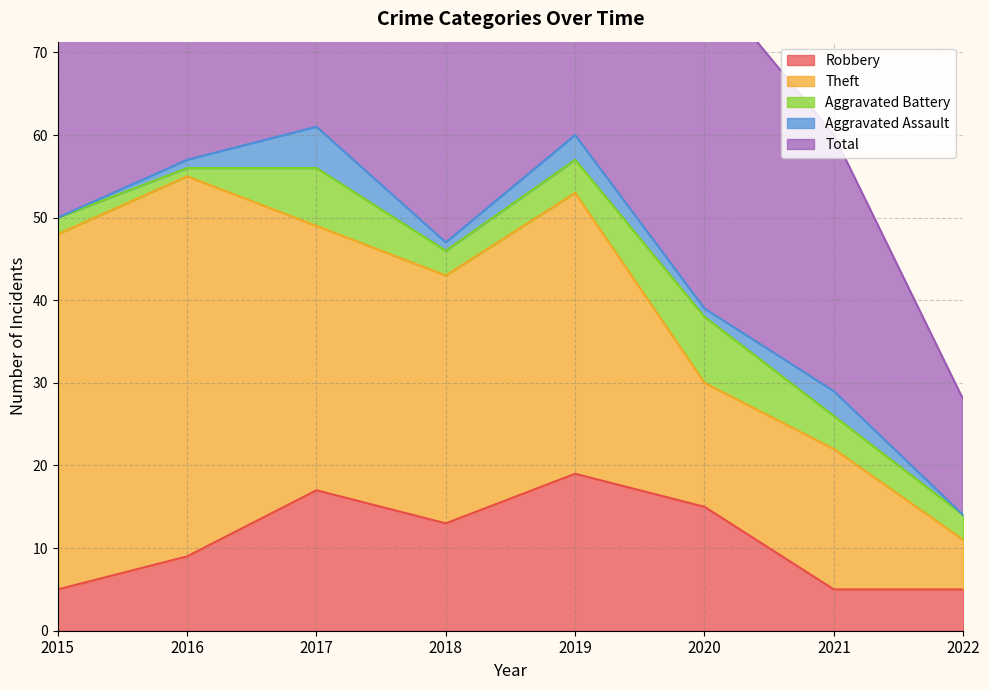

Reading right to left, extract all data points from this chart.

Robbery: 2022=5	2021=5	2020=15	2019=19	2018=13	2017=17	2016=9	2015=5
Theft: 2022=6	2021=17	2020=15	2019=34	2018=30	2017=32	2016=46	2015=43
Aggravated Battery: 2022=3	2021=4	2020=8	2019=4	2018=3	2017=7	2016=1	2015=2
Aggravated Assault: 2022=0	2021=3	2020=1	2019=3	2018=1	2017=5	2016=1	2015=0
Total: 2022=14	2021=31	2020=40	2019=60	2018=48	2017=62	2016=57	2015=51